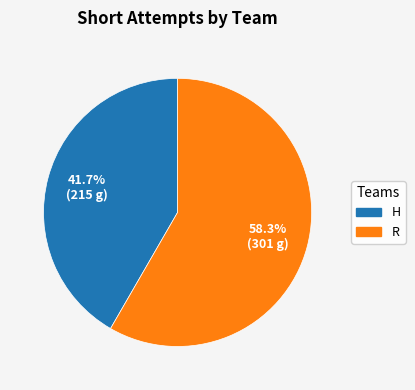

Which slice represents more than half of the pie?

R